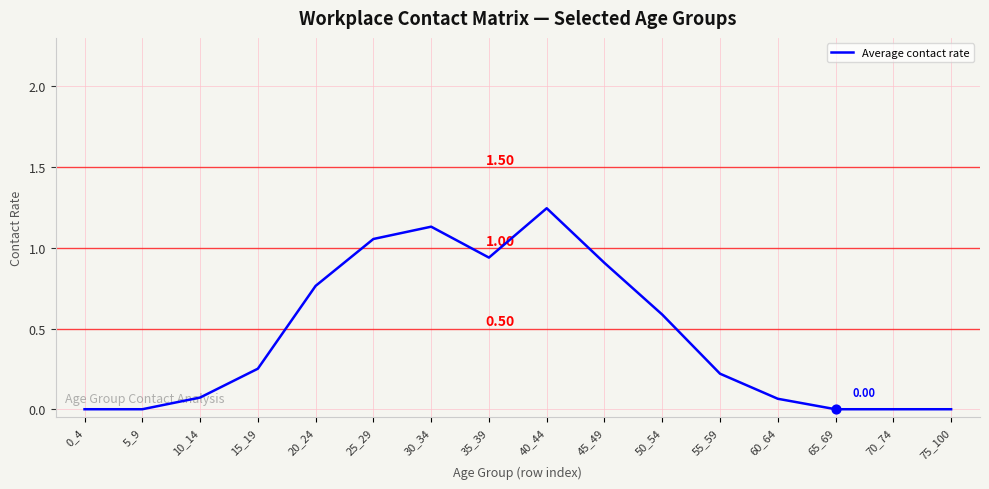

What is the change in value from 10_14 to 75_100?

-0.1